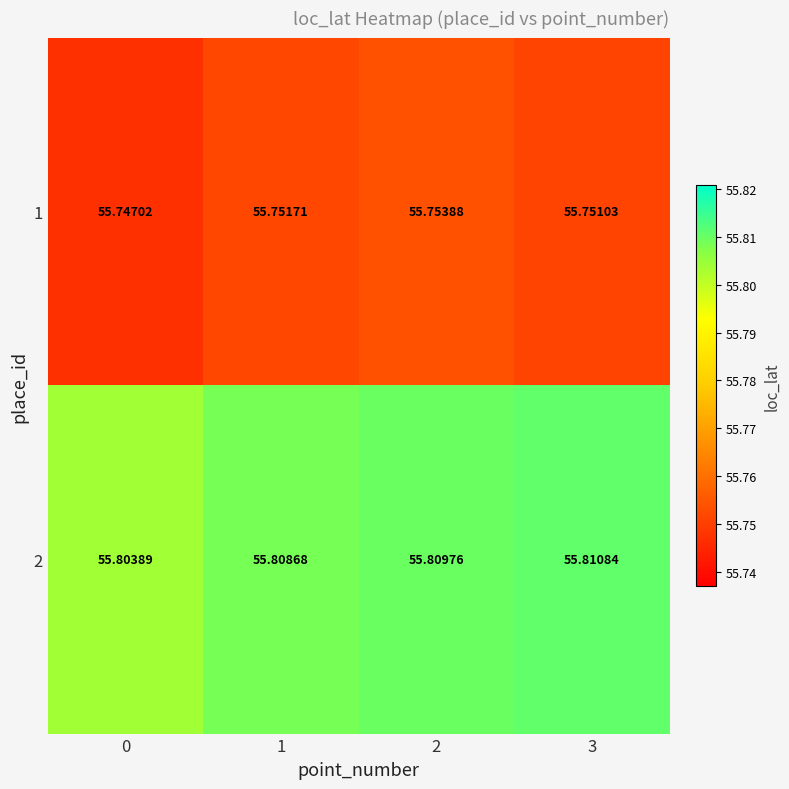

Is the value of 1 at 0 greater than the value of 2 at 3?

No